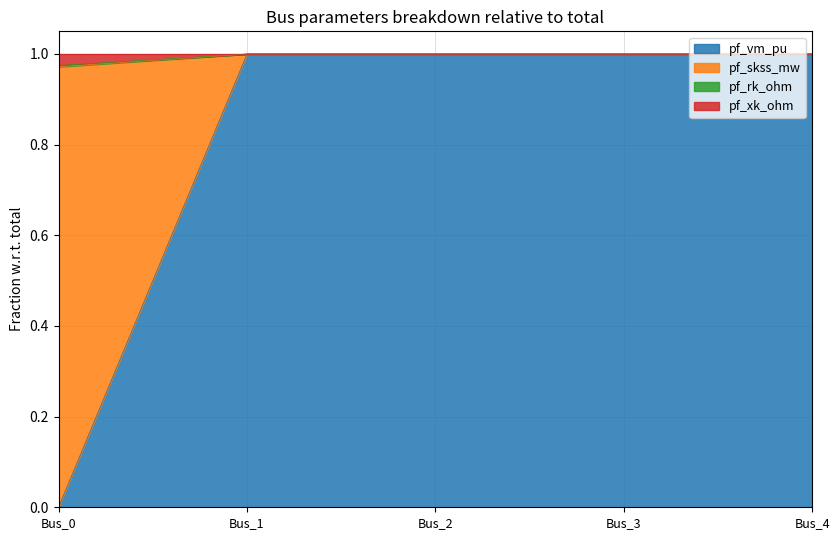

True or false: pf_vm_pu has a value of 0.3 at Bus_3.

False